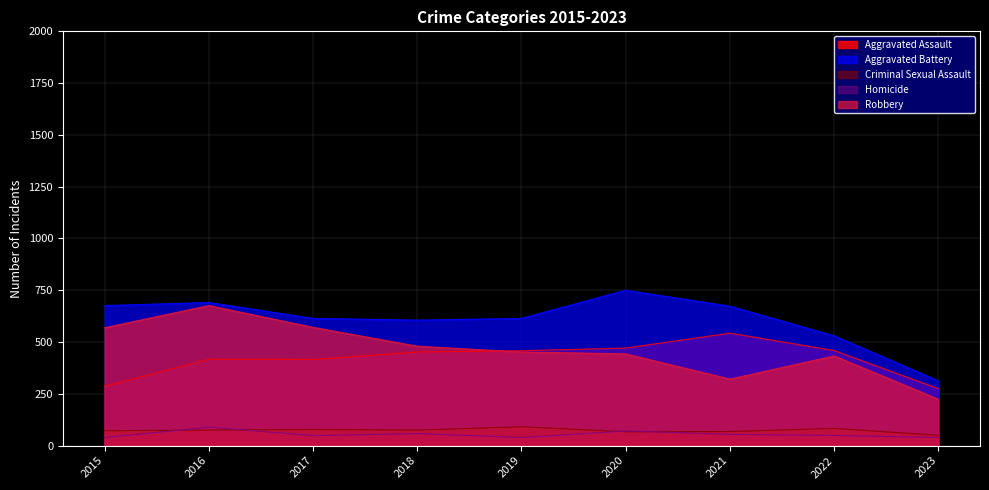

At which label is Aggravated Assault closest to 409?

2017